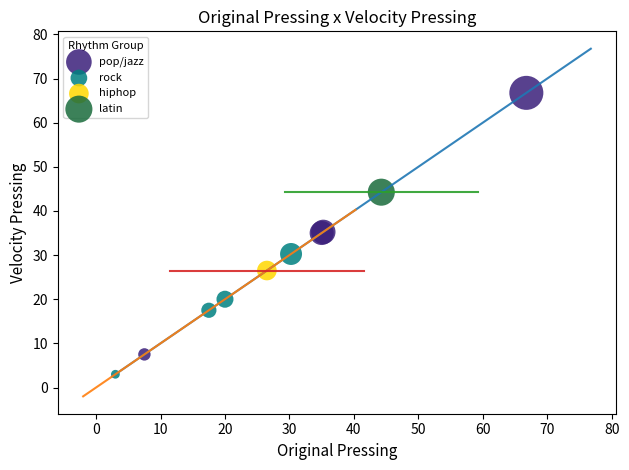

Which series contains the highest Y value?

pop/jazz